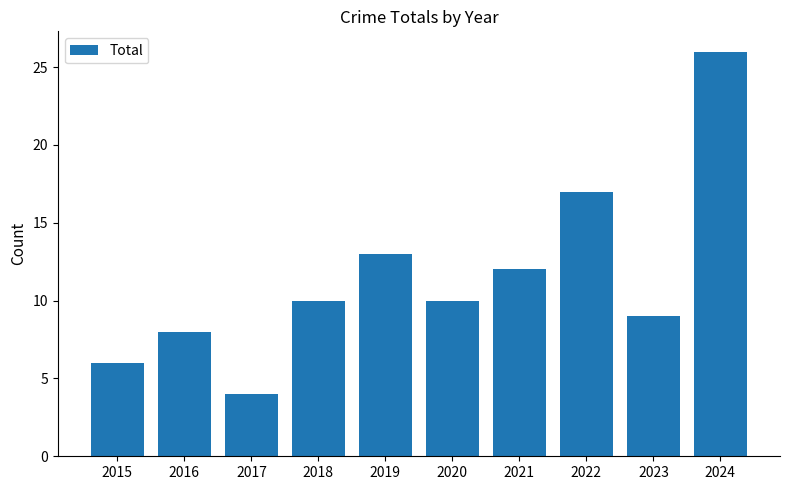

At which category does the chart reach its minimum across all series?

2017